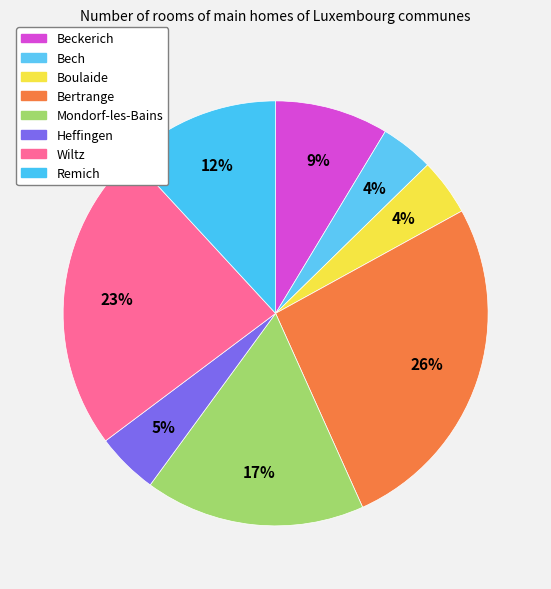

To the nearest percent, what is the difference between the Bech and Bertrange slice percentages?

22%